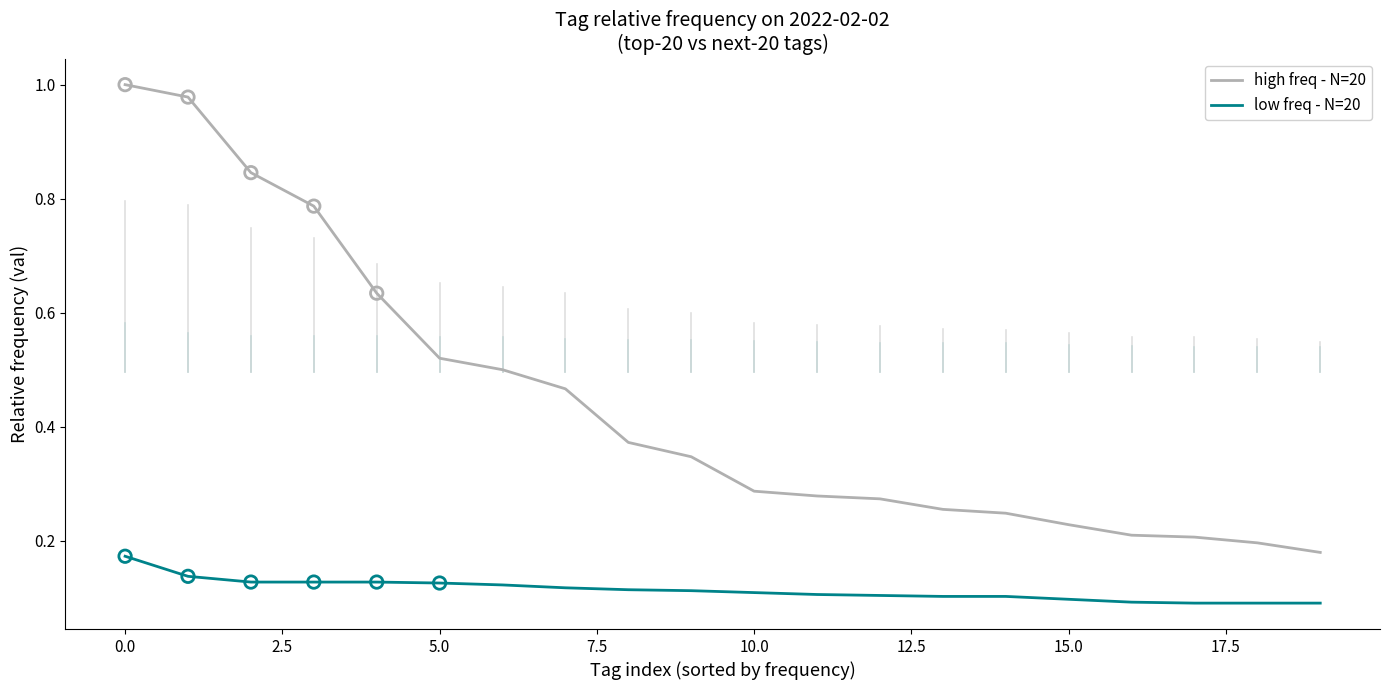

Which series has the largest total across all categories?

high freq - N=20